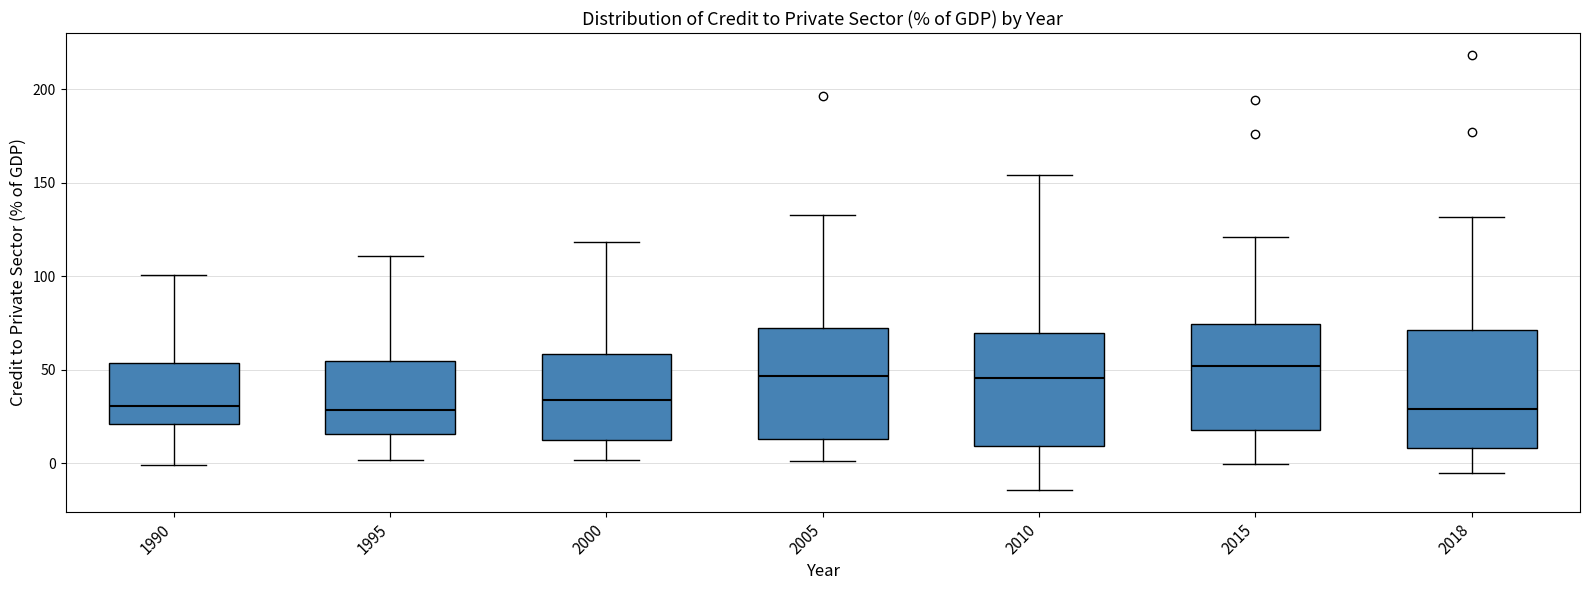

Where is the lower edge of the box at x = 2010 on the y-axis? The values are not printed on the chart, so give them approximately, as read against the axis.

10